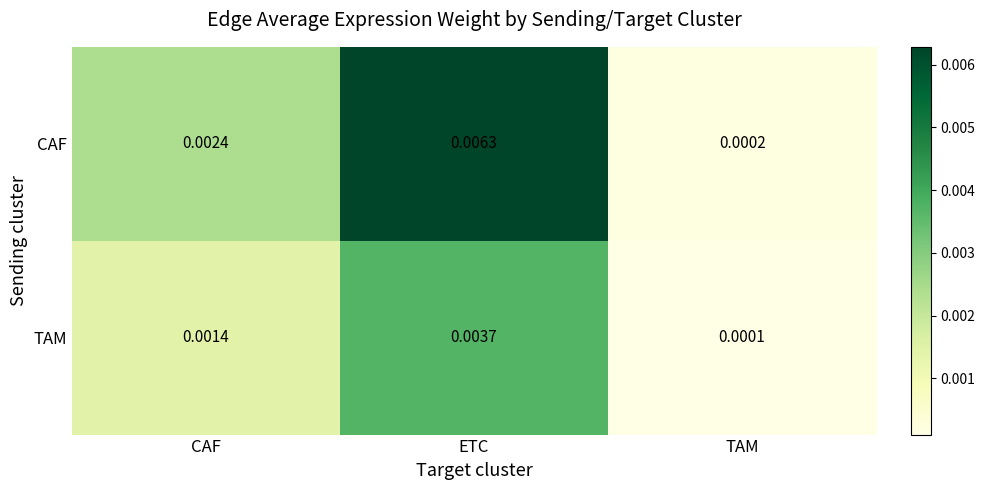

List the labels in order of TAM value, largest first.

ETC, CAF, TAM